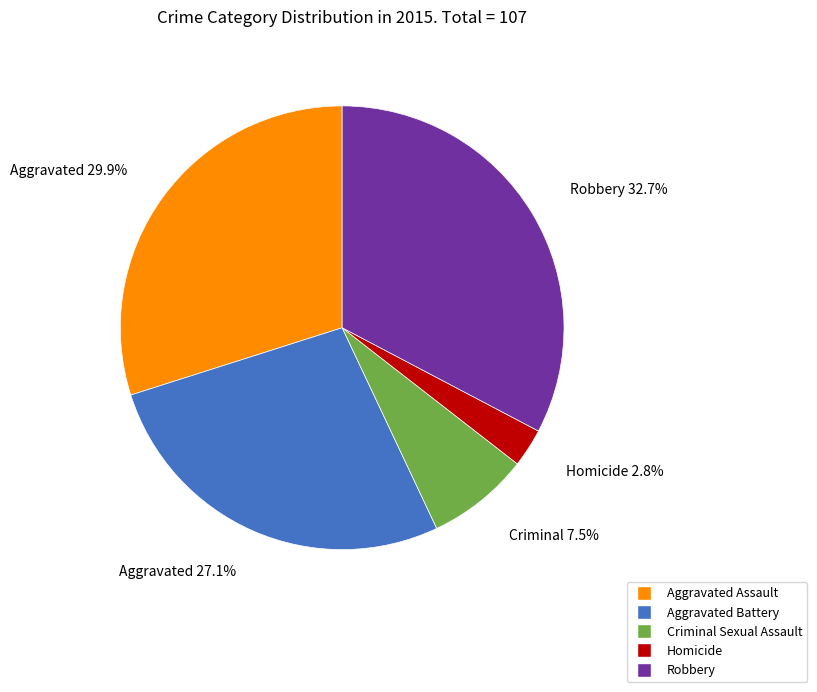

How many slices are in this pie chart?

5